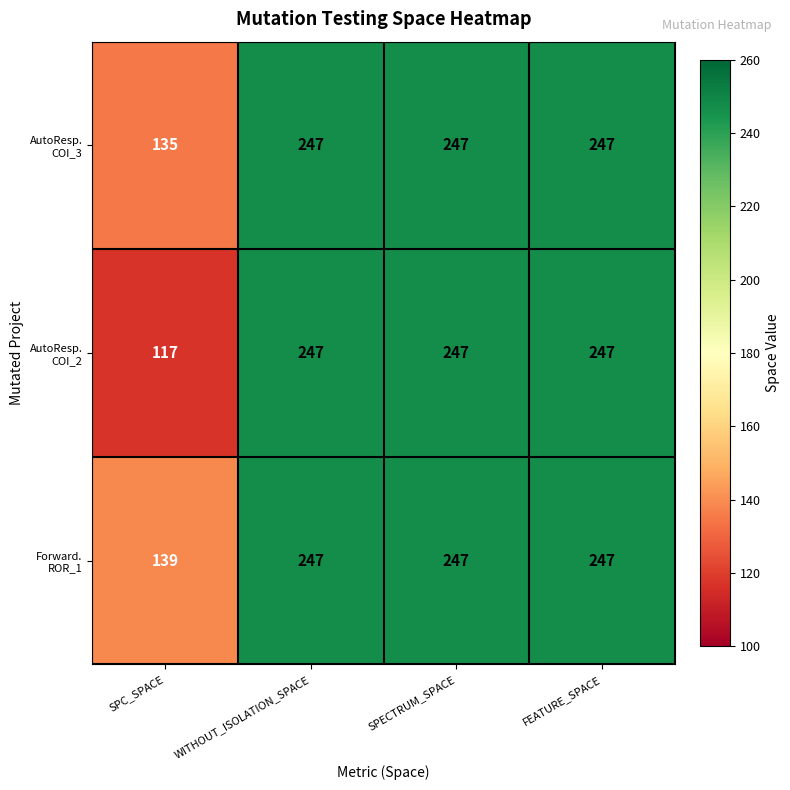

At how many categories does at least one series exceed 162?

3